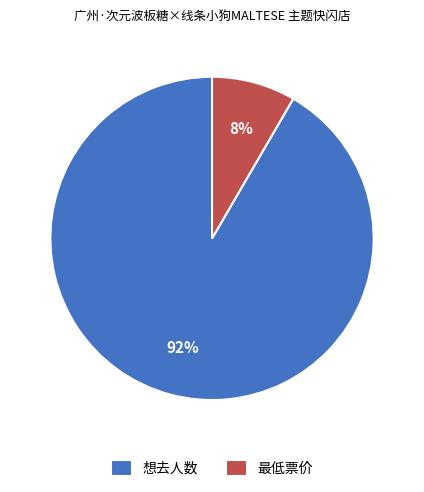

To the nearest percent, what percentage of the pie is 想去人数?

92%